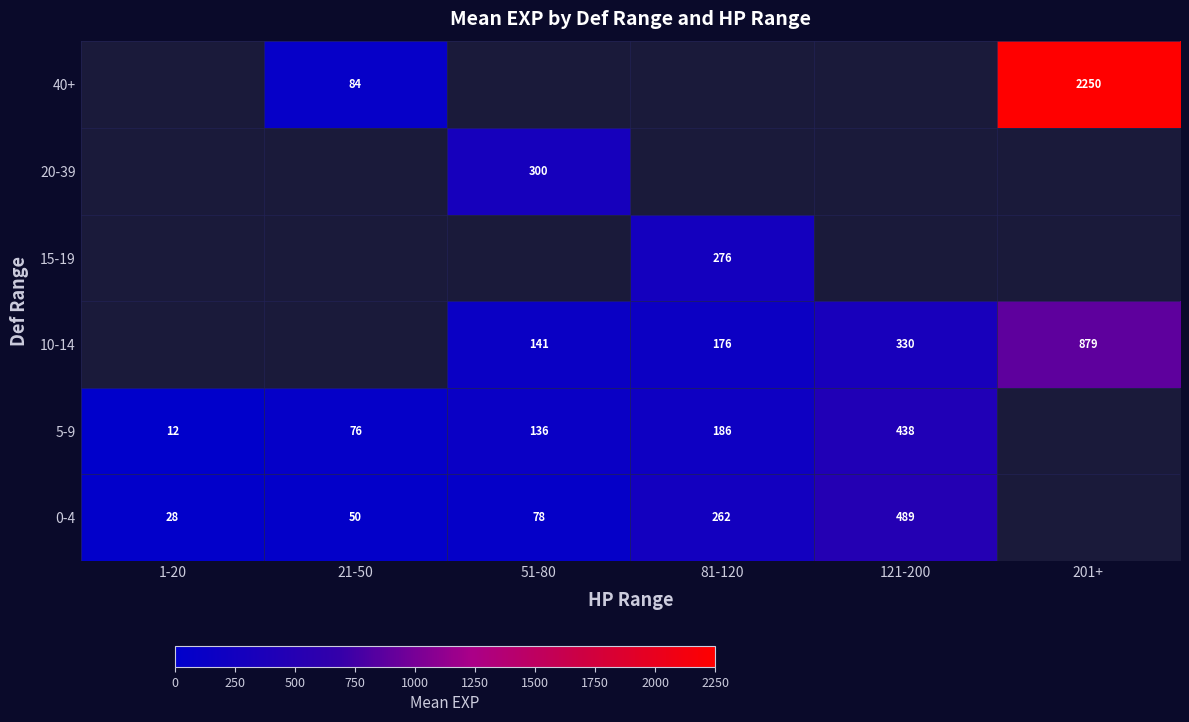

What is the difference between the 10-14 values at 51-80 and 201+?

738.0